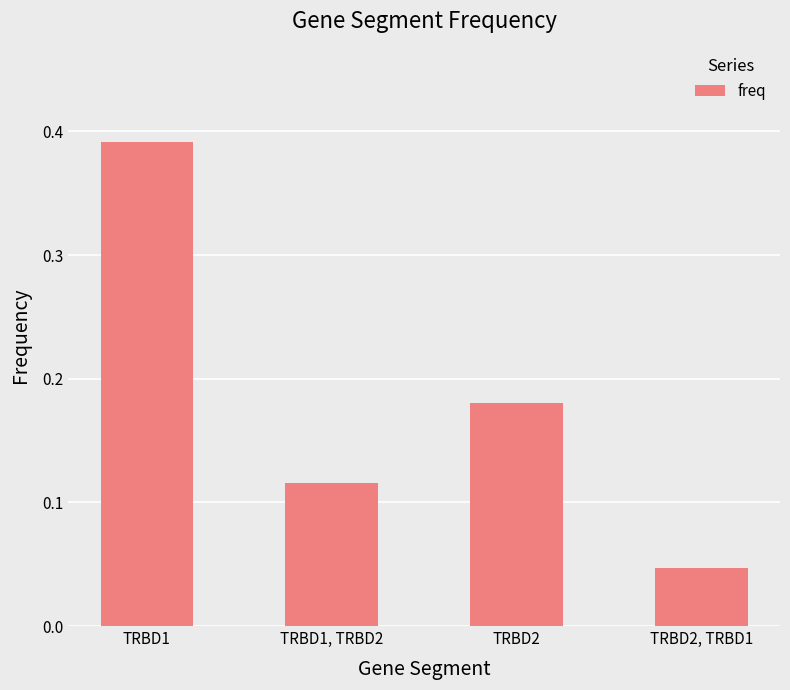

What is the difference between the maximum and minimum values?

0.3